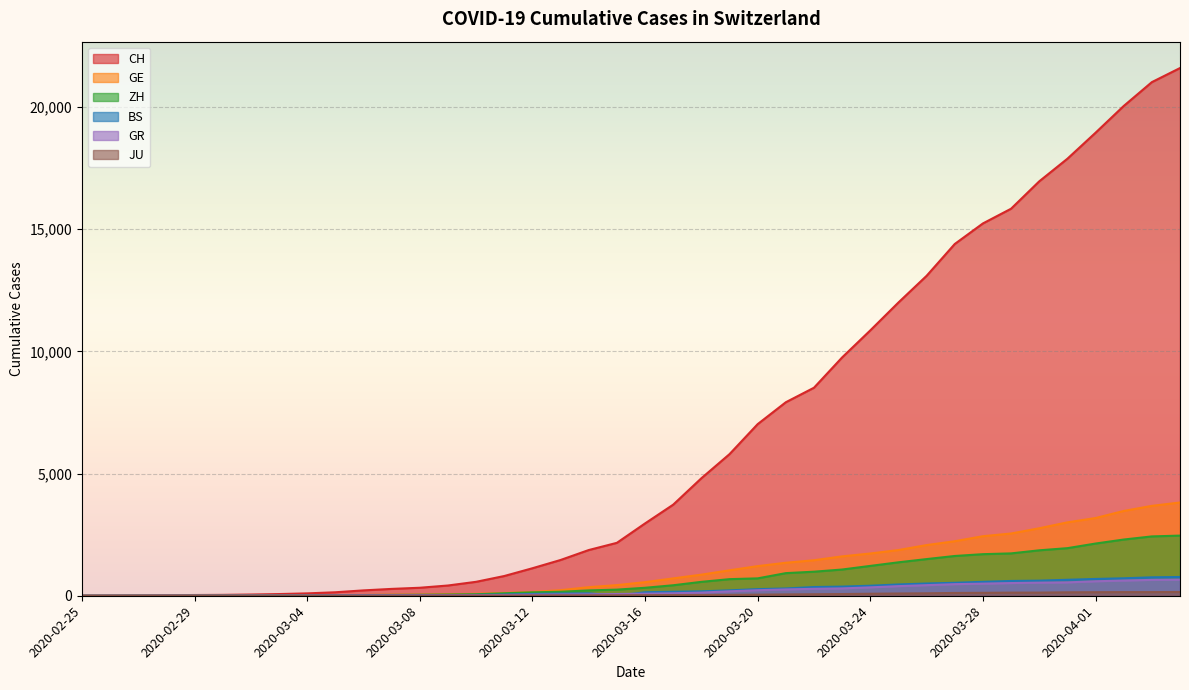

What is the difference between the maximum and minimum values in the GE series?

3816